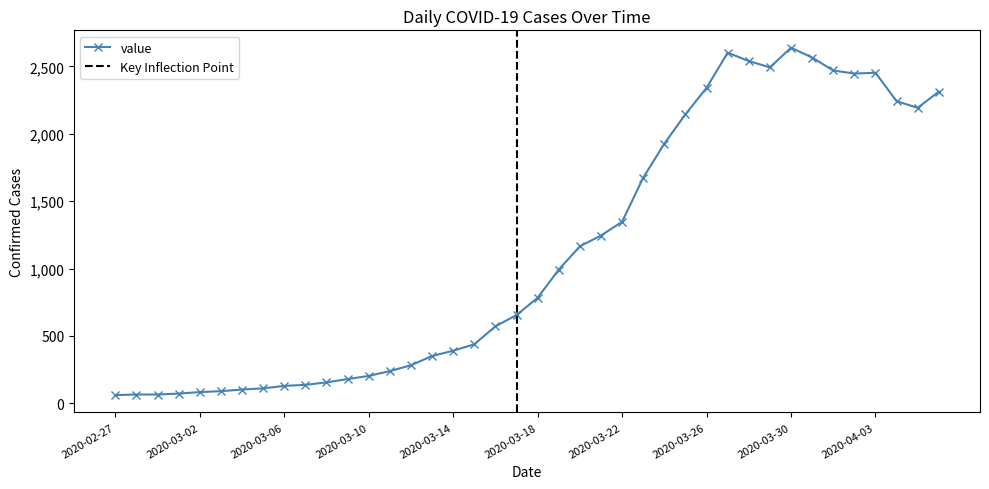

Which category has the lowest value across all series?

2020-02-27